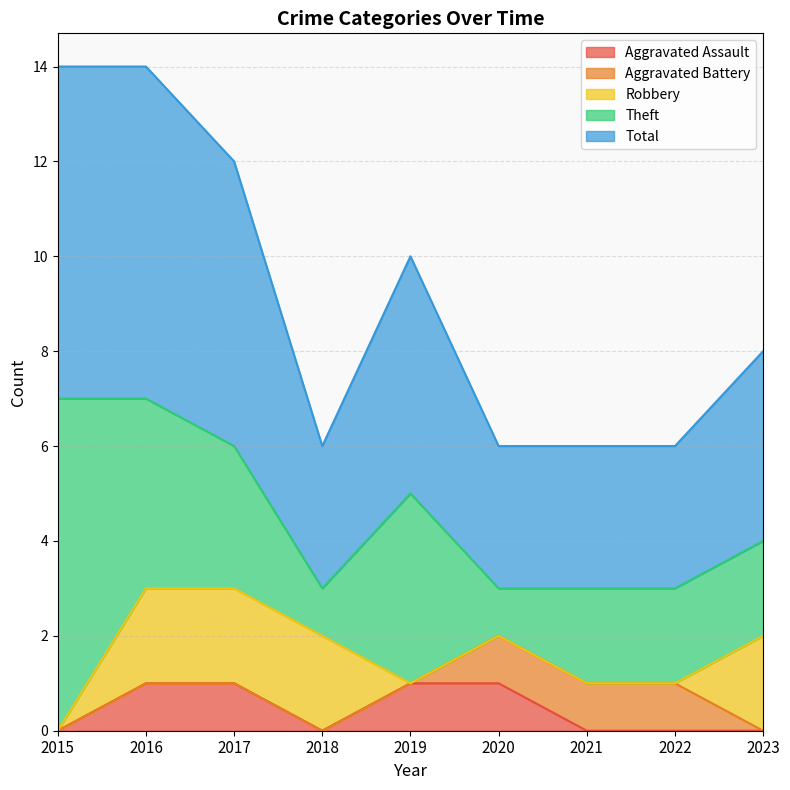

What is the difference between the maximum and minimum values in the Total series?

4